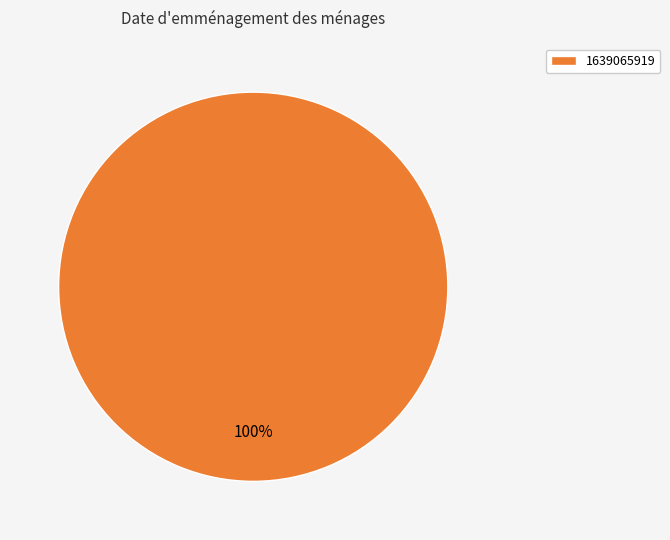

Rank the categories by value from highest to lowest.

1639065919